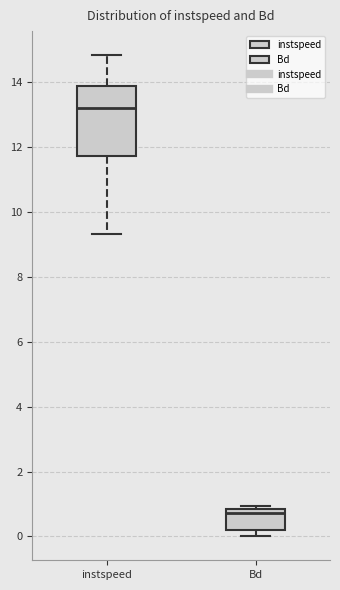

Reading left to right, transcribe this box plot: for each box, give where its median line is, the range the box spans, and where its two whiskers end, as read against the y-axis. The values are not printed on the chart, so give them approximately, as read against the axis.

instspeed: median 13.2, box 11.8 to 13.8, whiskers 9.4 to 14.8
Bd: median 0.8 (just below the box's upper edge), box 0.2 to 0.8, whiskers 0.0 to 1.0